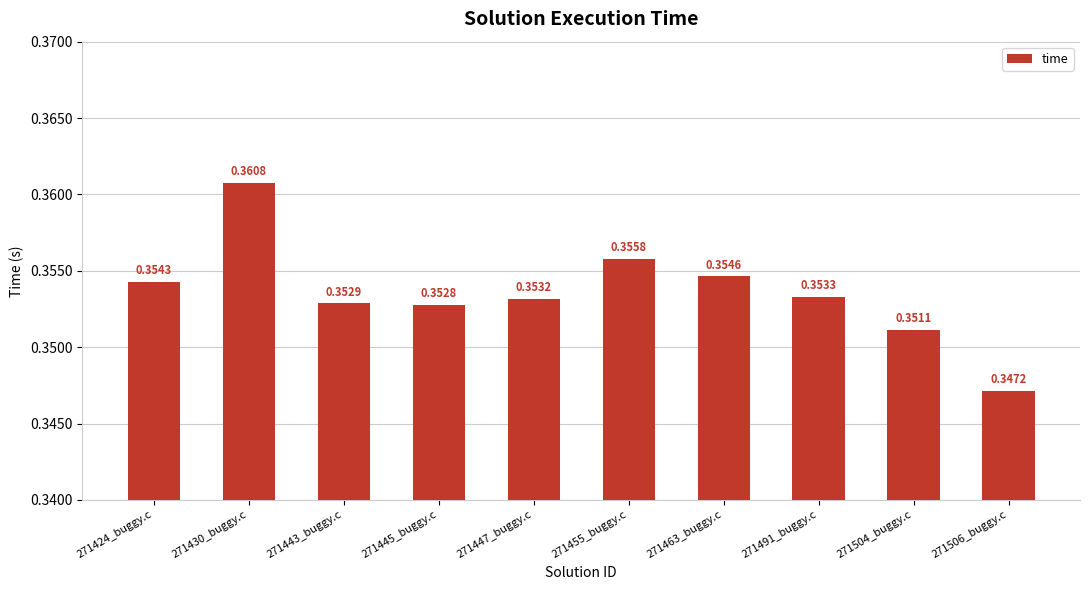

How many categories are shown in the chart?

10